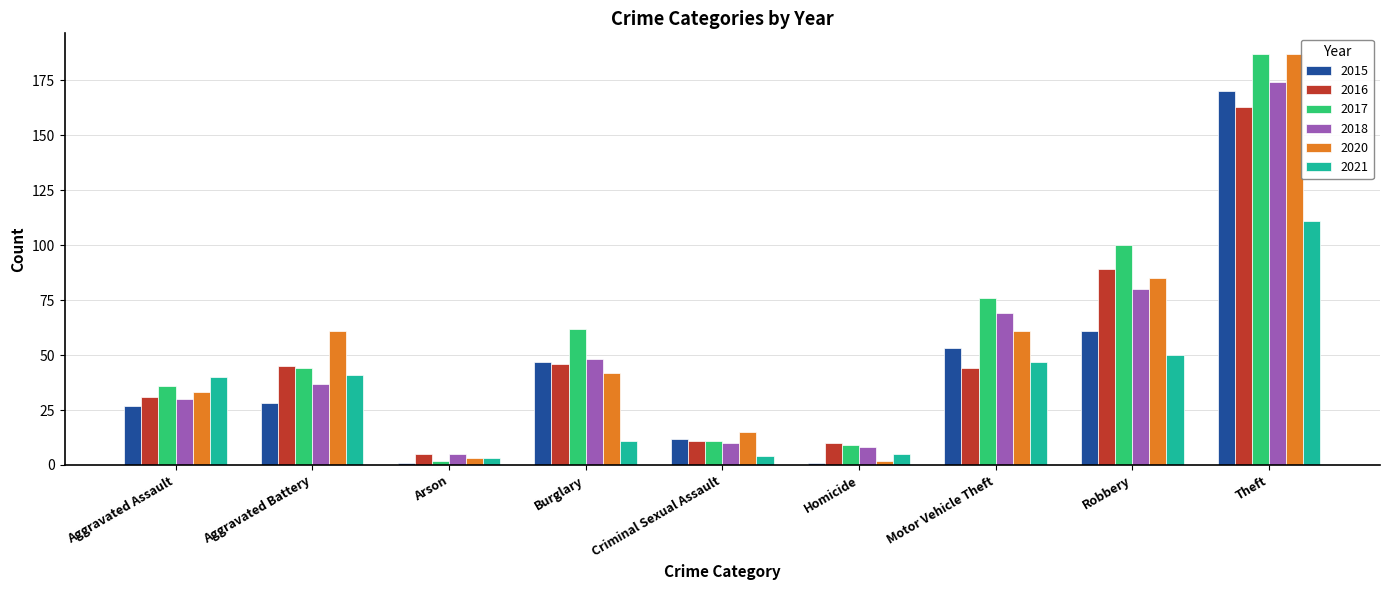

What is the total value across all series at Criminal Sexual Assault?

63